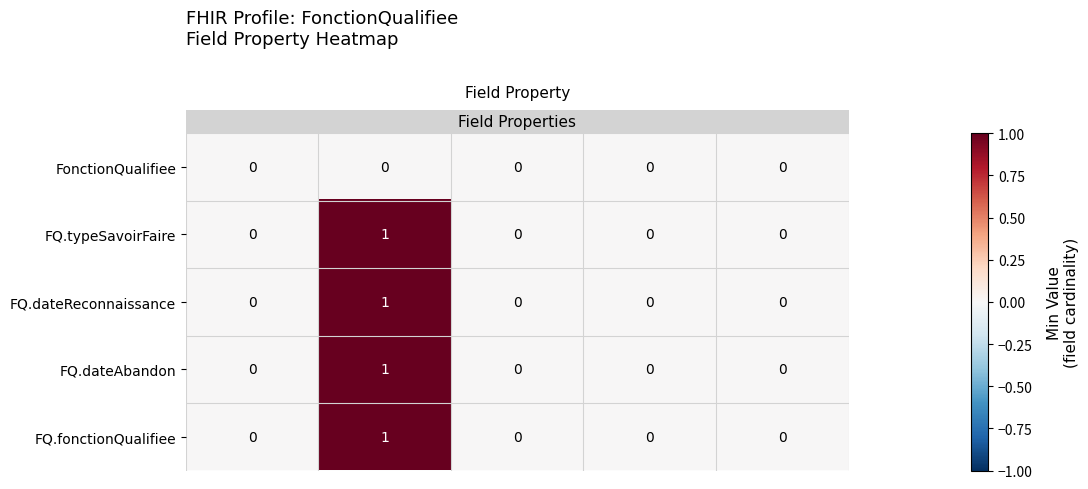

Reading left to right, list all the values displayed in this chart.

FonctionQualifiee: 0	0	0	0	0
FQ.typeSavoirFaire: 0	1	0	0	0
FQ.dateReconnaissance: 0	1	0	0	0
FQ.dateAbandon: 0	1	0	0	0
FQ.fonctionQualifiee: 0	1	0	0	0